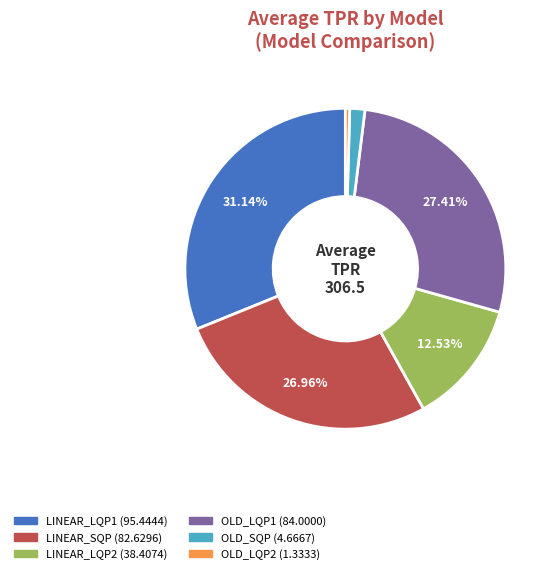

The LINEAR_LQP1 slice represents 38% of the pie. True or false?

False